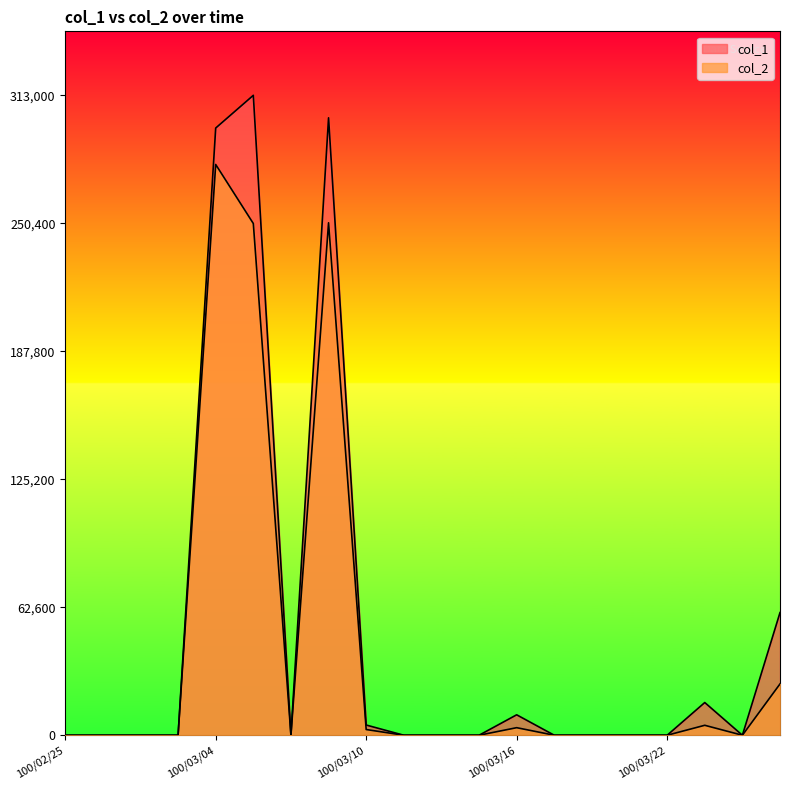

Rank the series by their maximum value, from highest to lowest.

col_1, col_2